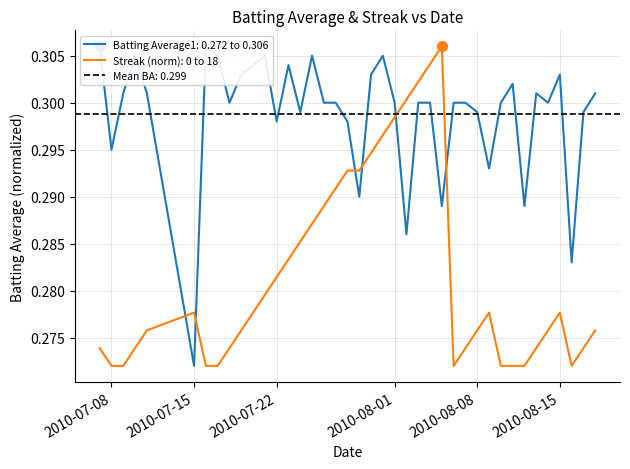

What is the label of the 36th point from the right?

2010-07-11